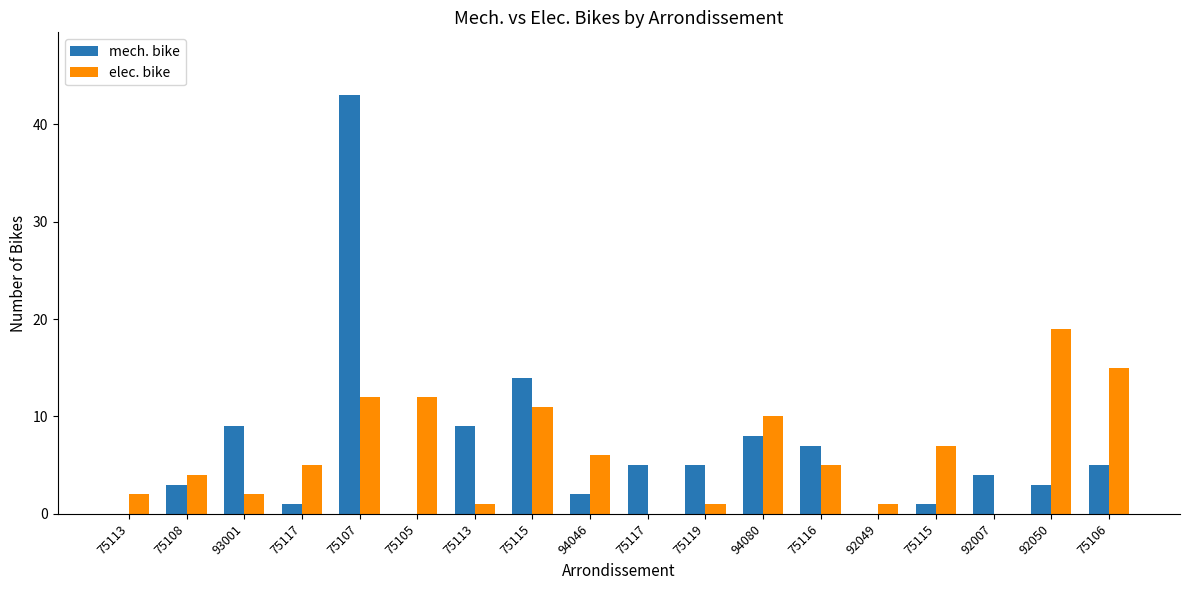

Reading left to right, list all the values displayed in this chart.

mech. bike: 75113=0	75108=3	93001=9	75117=1	75107=43	75105=0	75113=9	75115=14	94046=2	75117=5	75119=5	94080=8	75116=7	92049=0	75115=1	92007=4	92050=3	75106=5
elec. bike: 75113=2	75108=4	93001=2	75117=5	75107=12	75105=12	75113=1	75115=11	94046=6	75117=0	75119=1	94080=10	75116=5	92049=1	75115=7	92007=0	92050=19	75106=15